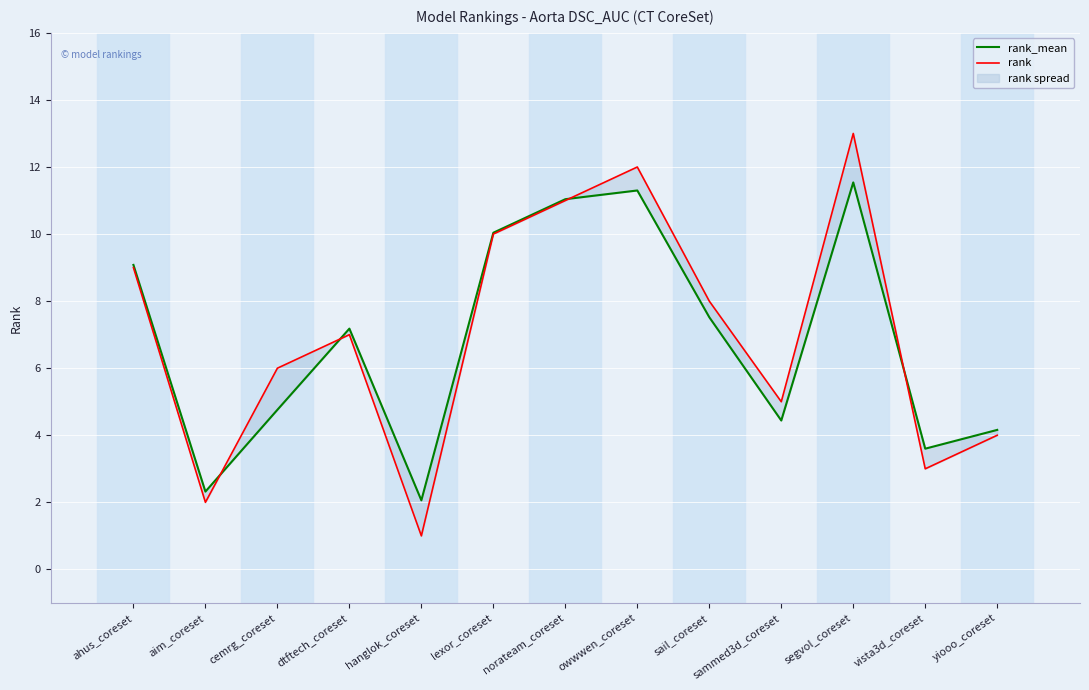

Does the chart display data point markers on the line(s)?

No